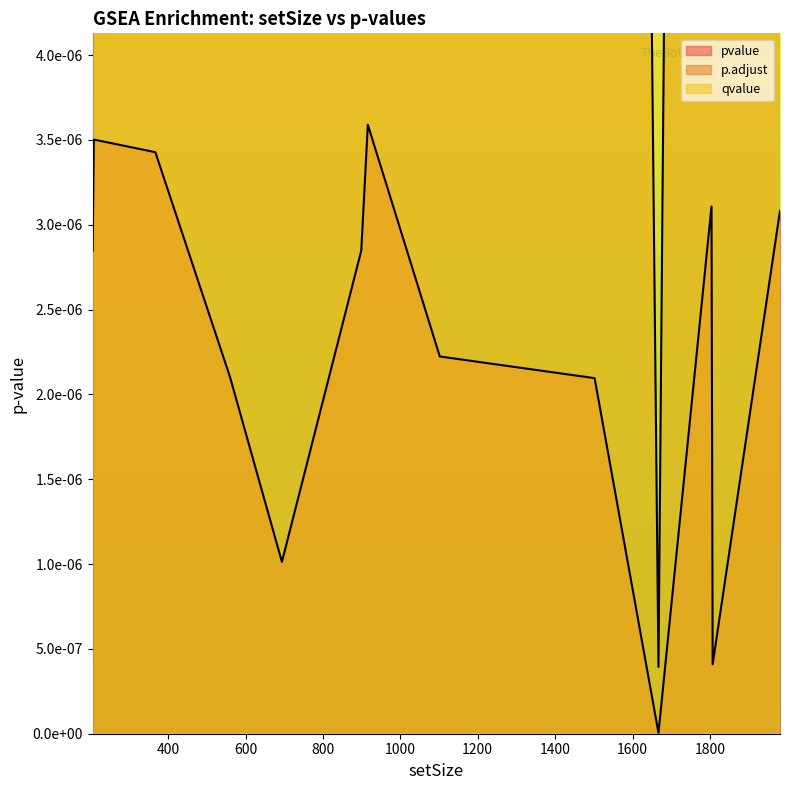

True or false: p.adjust and qvalue intersect in this chart.

False